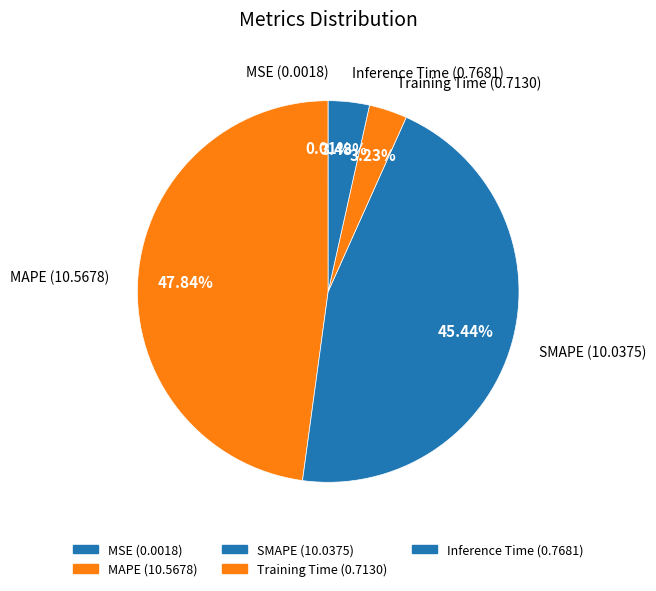

Is it true that Training Time is 3% of the pie?

True